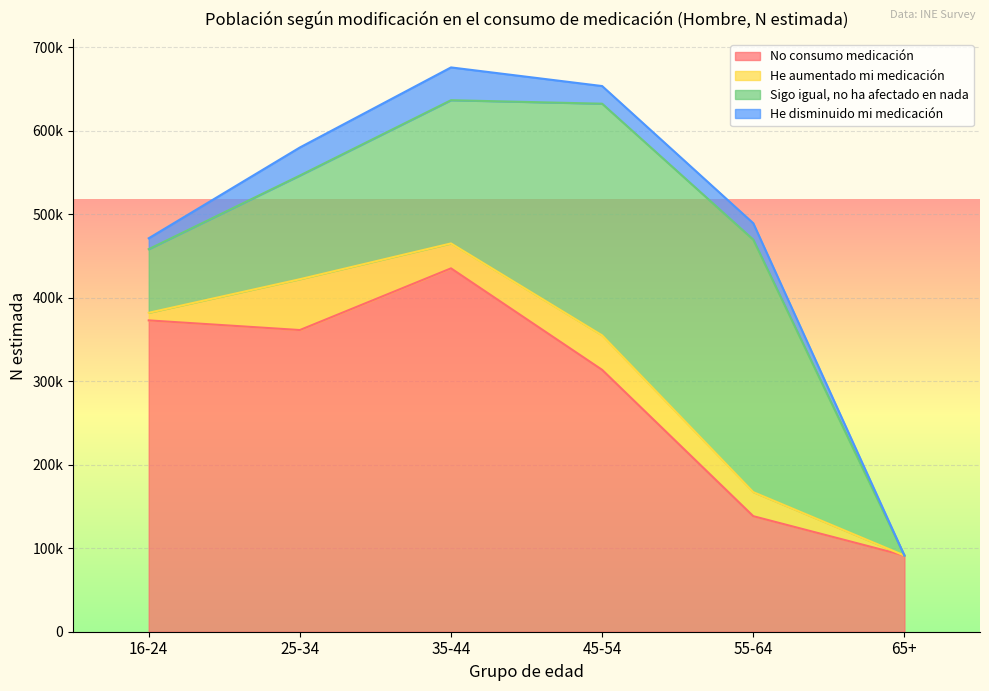

The No consumo medicación series shows 505964 at 25-34. True or false?

False